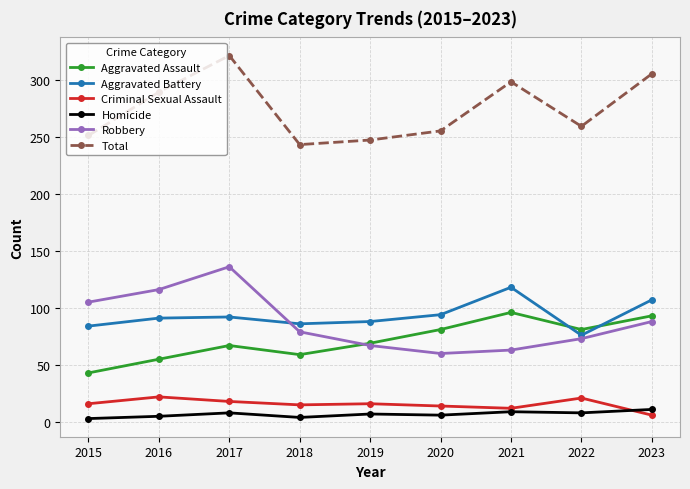

What is the minimum value for Criminal Sexual Assault?

6